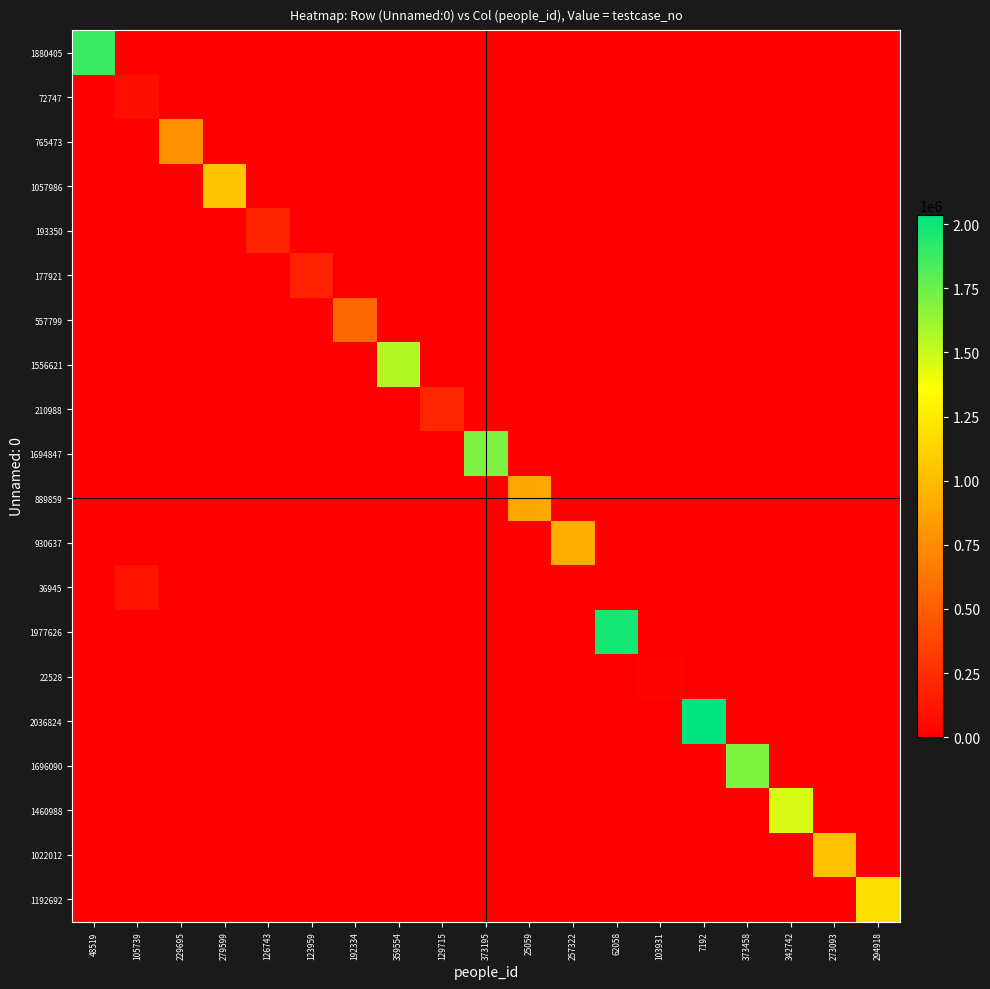

What is the total value across all series at 105739?

178487